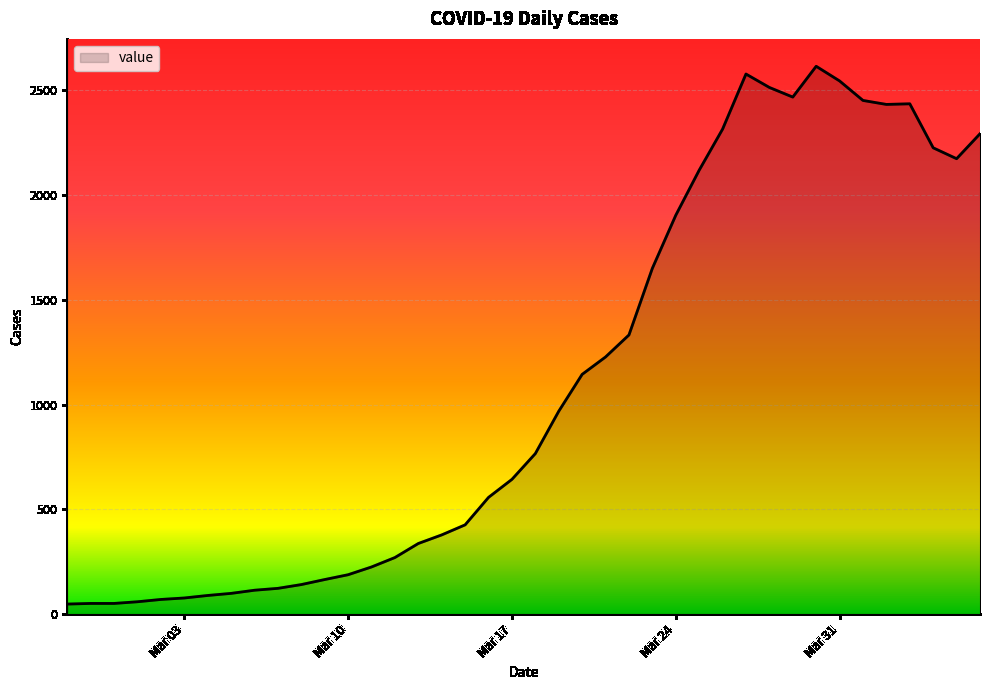

What is the difference between the maximum and minimum values?

2566